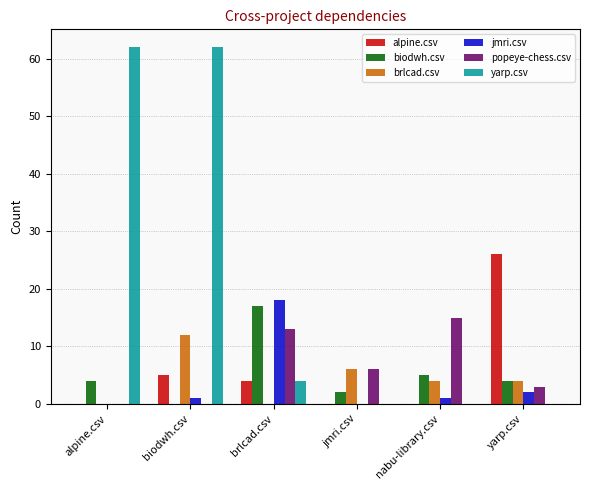

What is the greatest value displayed?

62